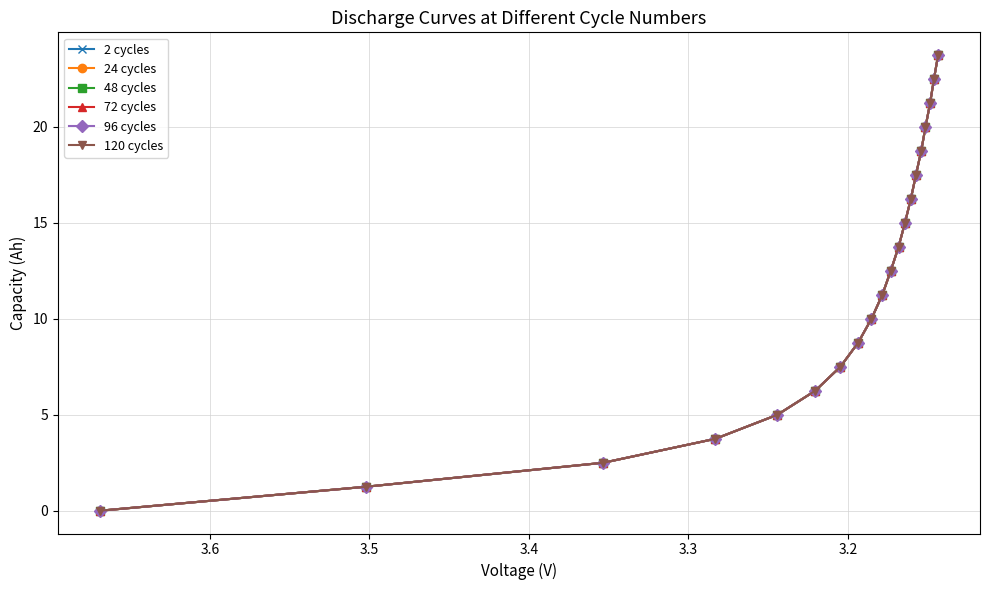

How many data points in 72 cycles are less than 12?

10